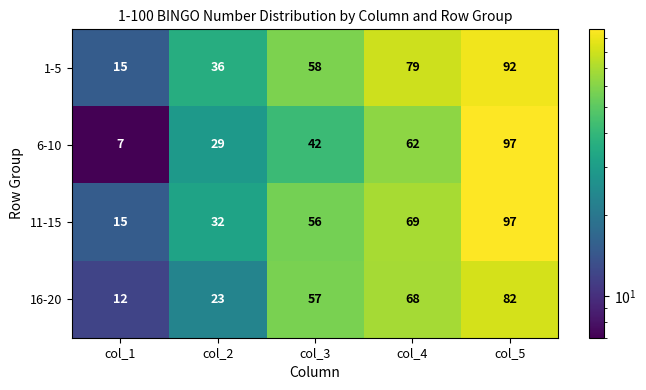

What is the total value across all series at col_5?

368